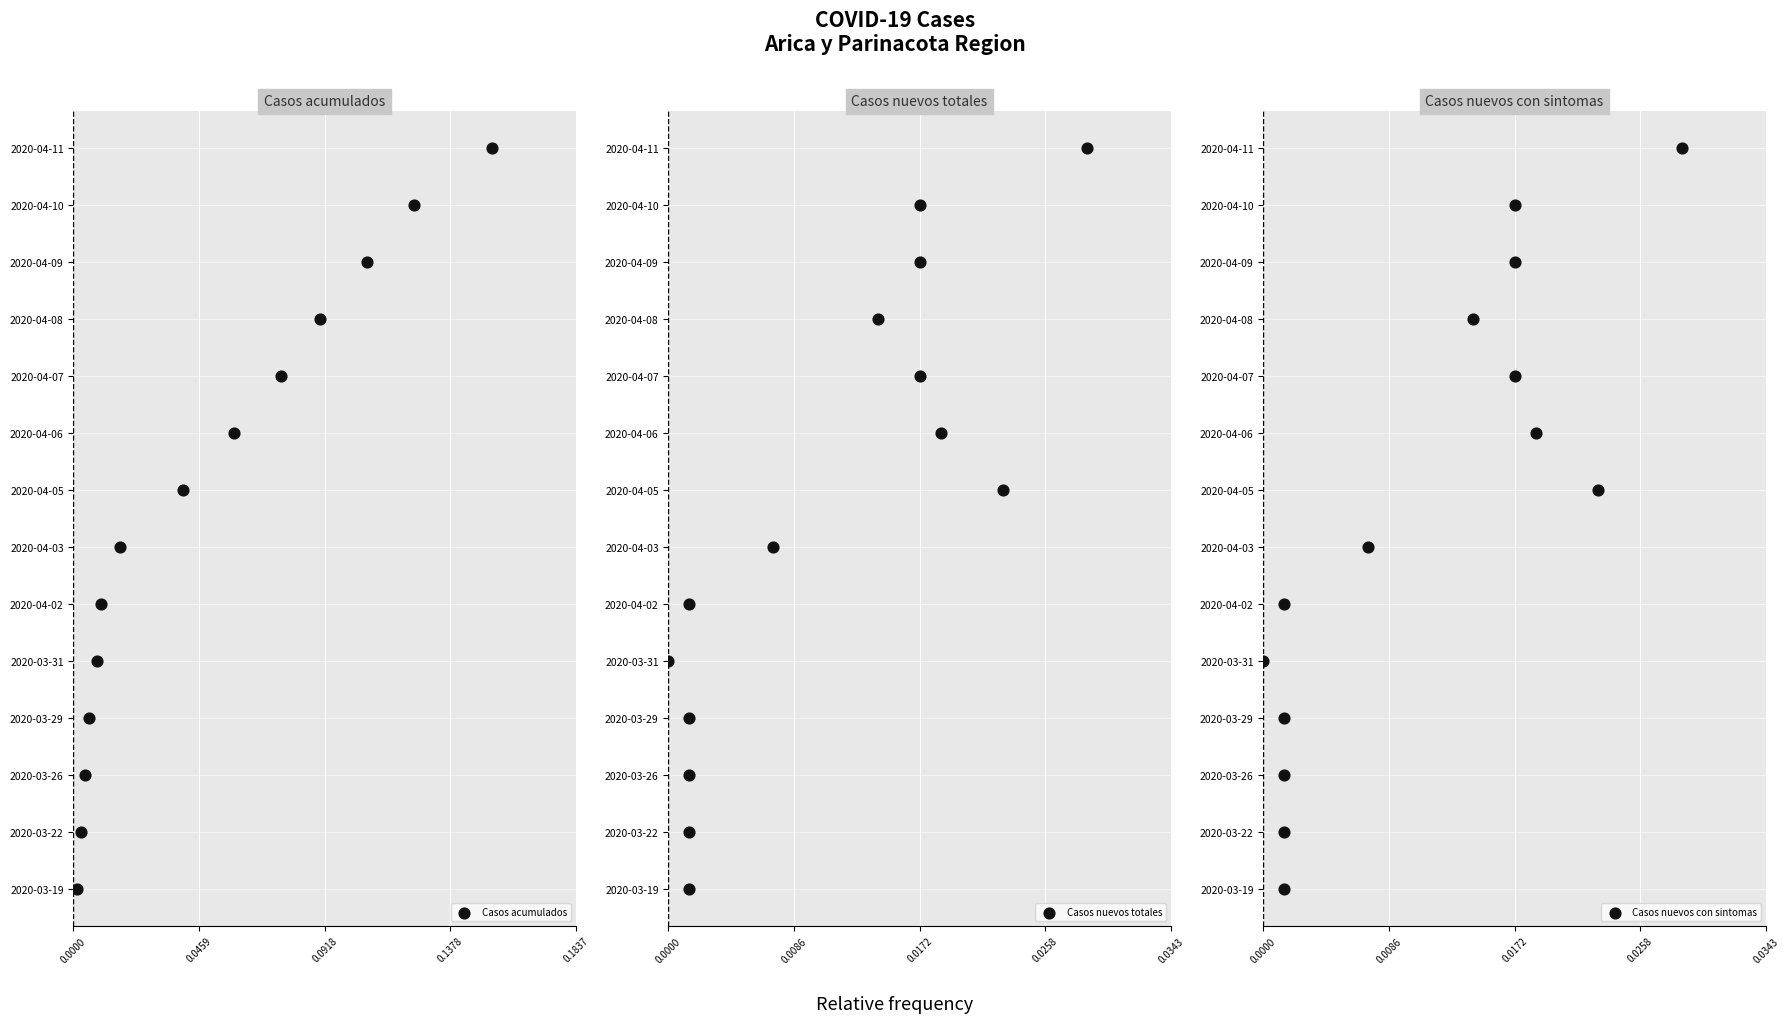

Is the value of Casos nuevos con sintomas at 10 greater than the value of Casos nuevos totales at 10?

No